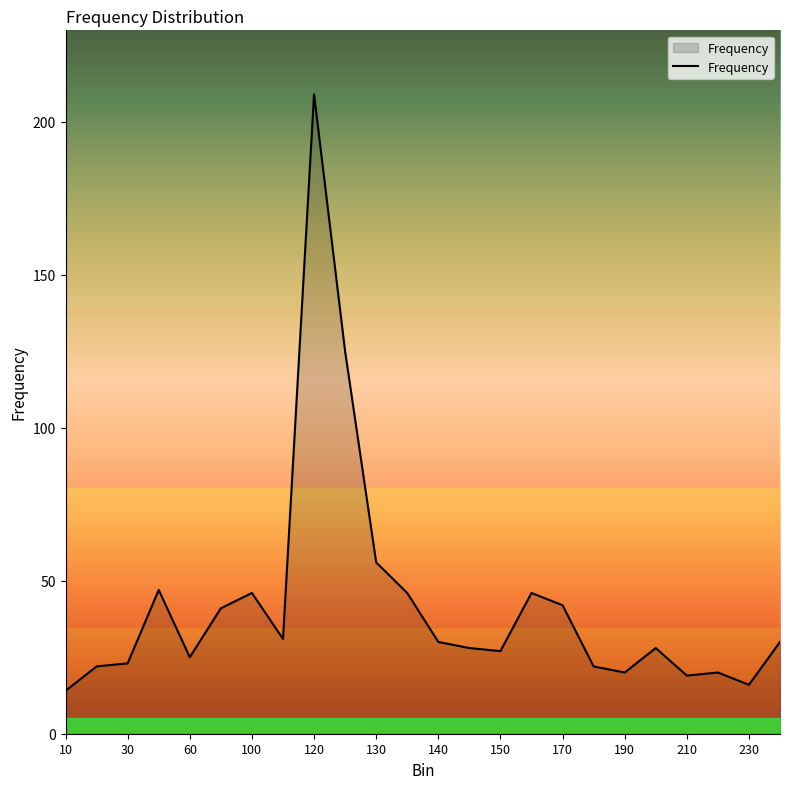

What is the smallest value displayed?

14